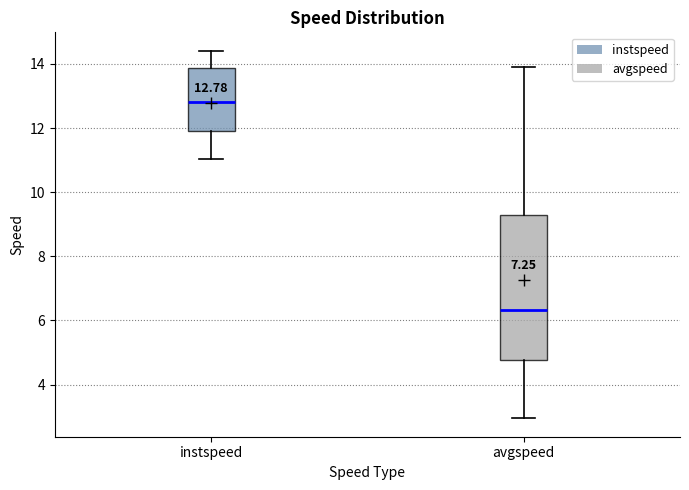

Comparing the boxes themselves (not the whiskers), which one is the tallest?

avgspeed